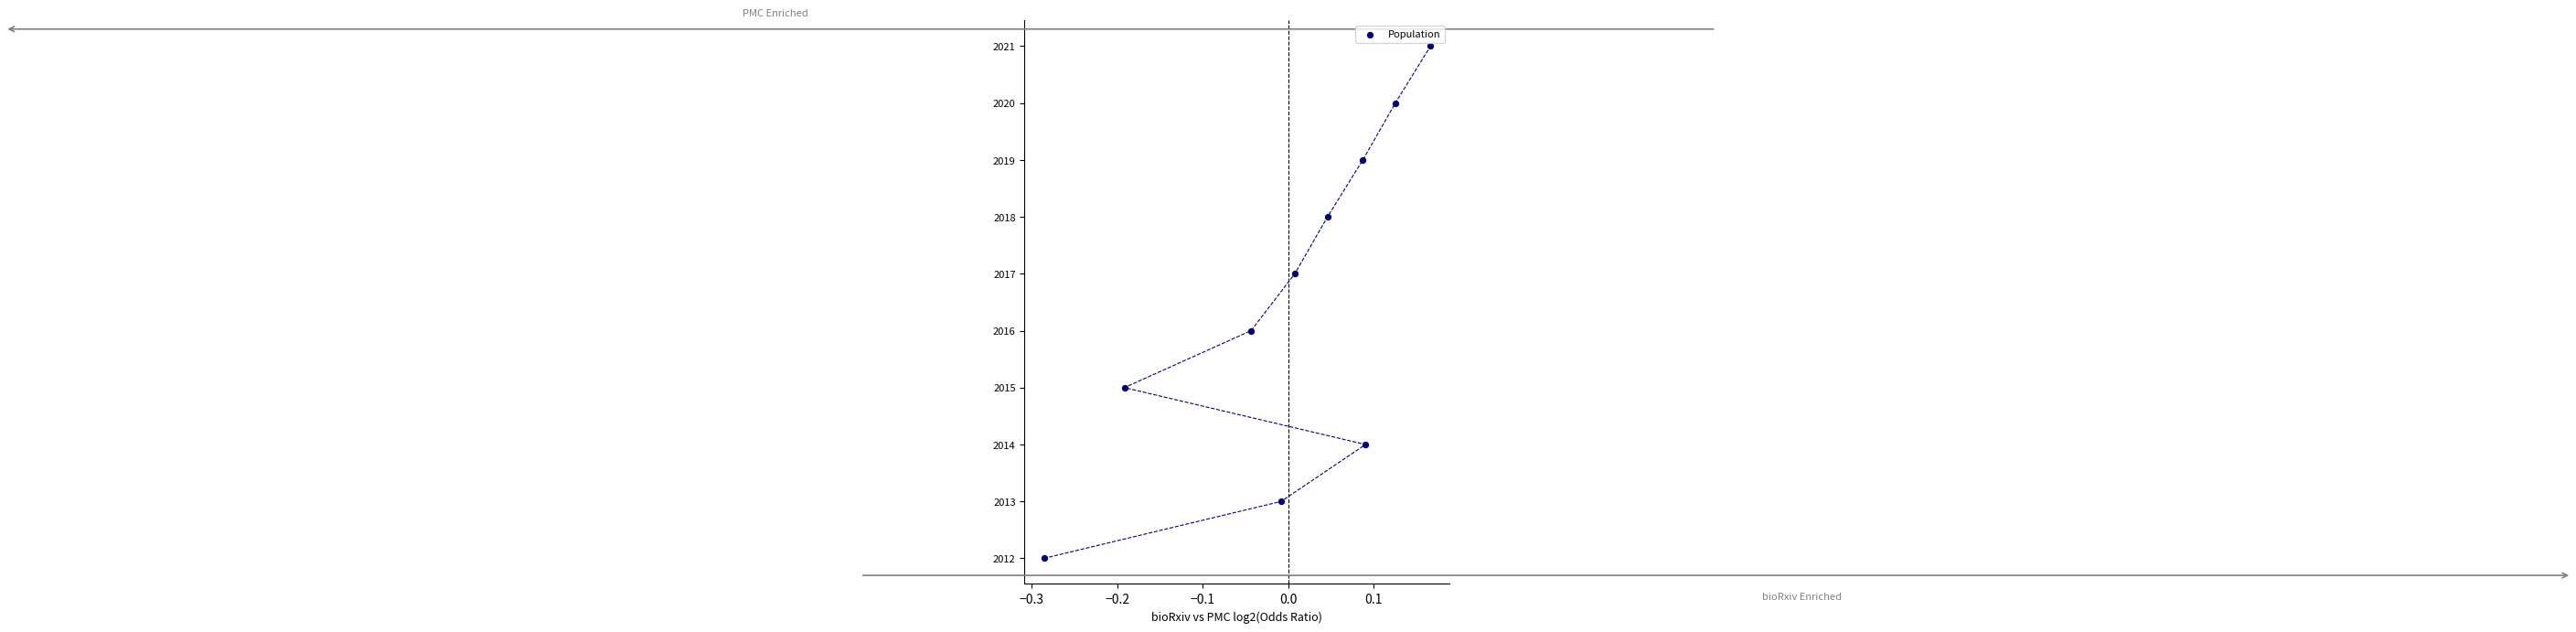

What is the range of Y values (max minus min)?

9